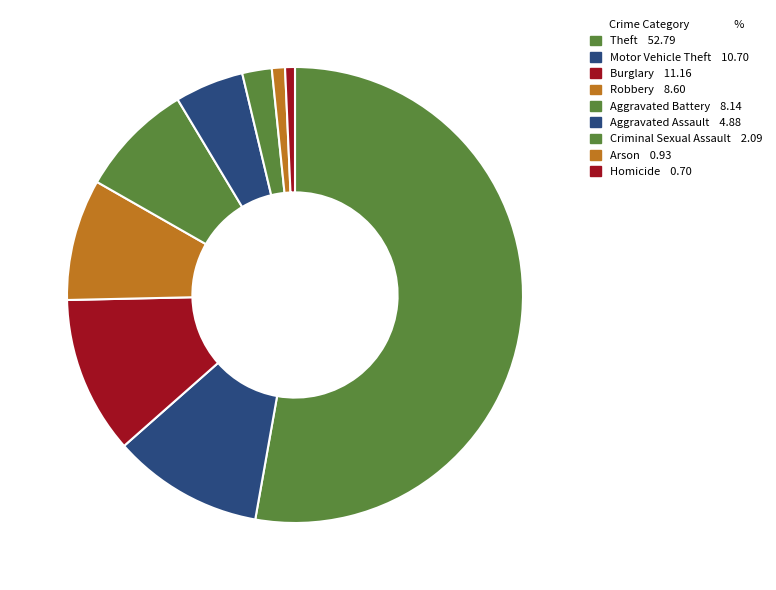

Count the number of slices in the pie.

9